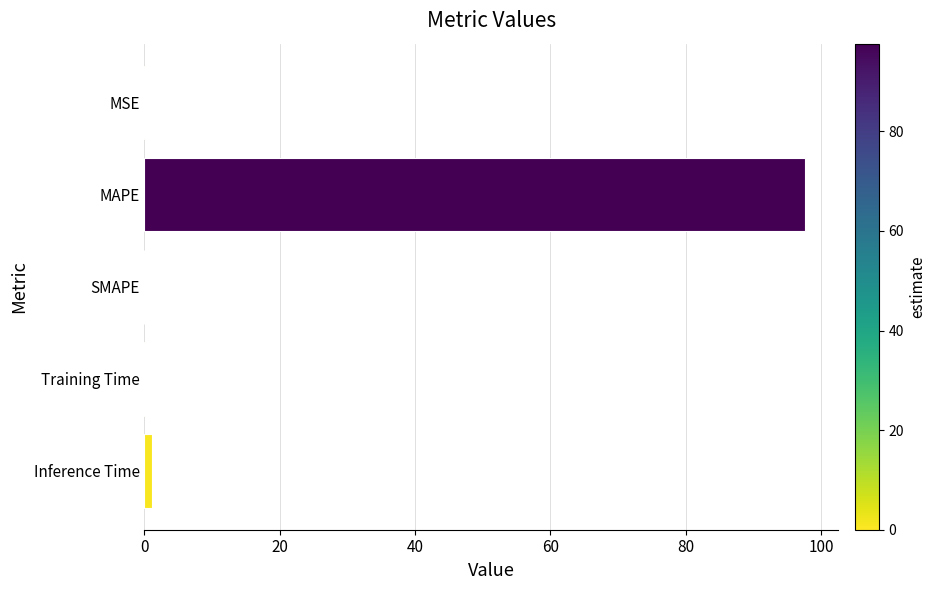

True or false: the data shows 97.6 at MAPE.

True